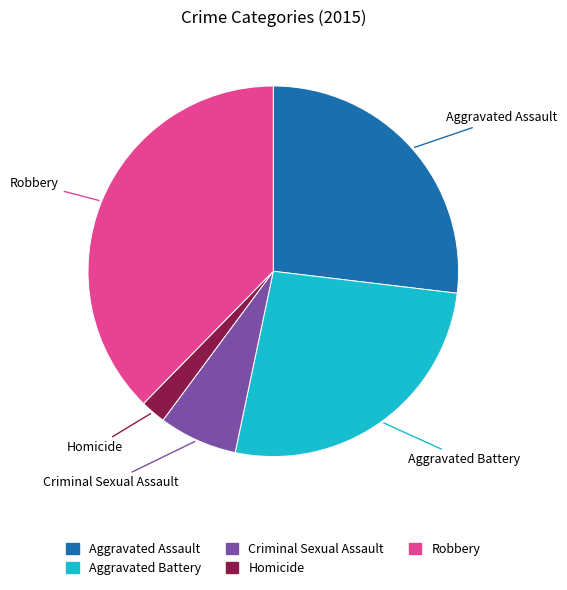

Is there any slice that represents more than half of the pie?

No